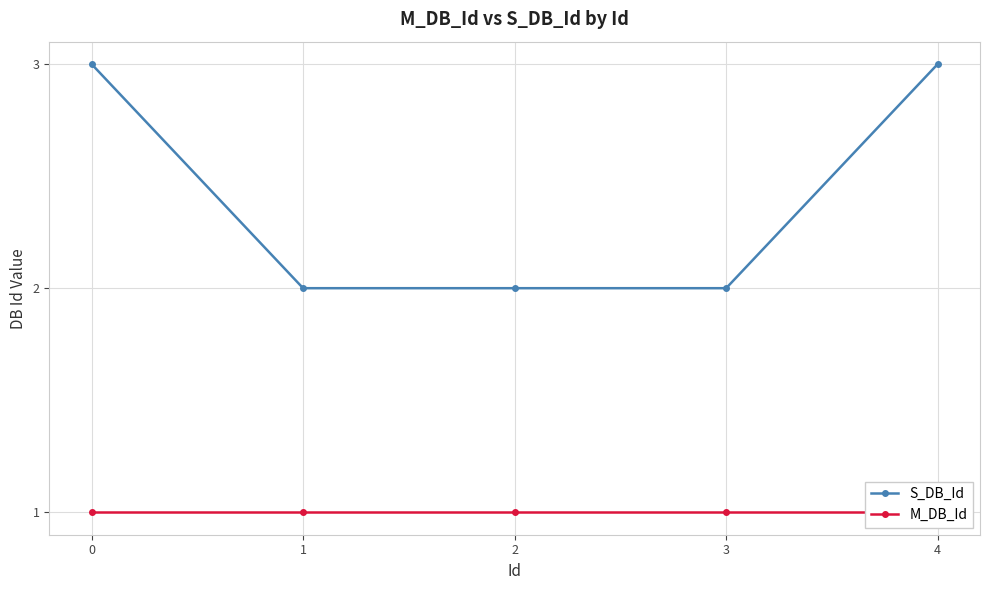

Is the value of S_DB_Id at 4 greater than the value of M_DB_Id at 0?

Yes